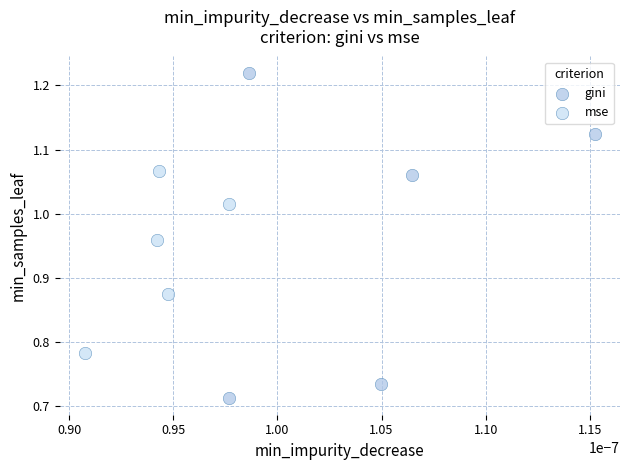

What are all the series names shown in the legend?

gini, mse